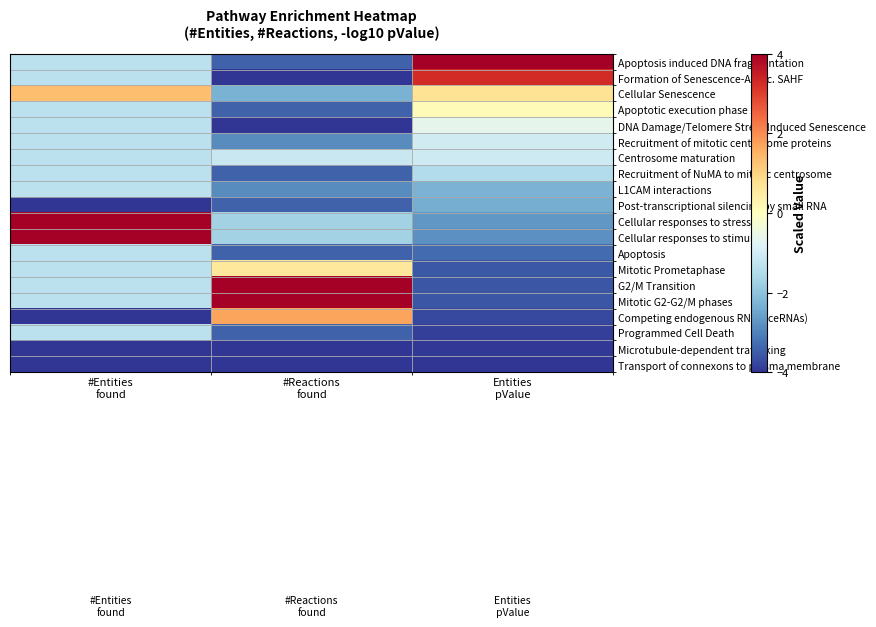

Reading right to left, transcribe all the data shown in this chart.

Apoptosis induced DNA fragmentation: Entities
pValue=4.0	#Reactions
found=-3.4	#Entities
found=-1.3
Formation of Senescence-Assoc. SAHF: Entities
pValue=3.3	#Reactions
found=-4.0	#Entities
found=-1.3
Cellular Senescence: Entities
pValue=0.7	#Reactions
found=-2.3	#Entities
found=1.3
Apoptotic execution phase: Entities
pValue=0.1	#Reactions
found=-3.4	#Entities
found=-1.3
DNA Damage/Telomere Stress Induced Senescence: Entities
pValue=-0.6	#Reactions
found=-4.0	#Entities
found=-1.3
Recruitment of mitotic centrosome proteins: Entities
pValue=-1.0	#Reactions
found=-2.9	#Entities
found=-1.3
Centrosome maturation: Entities
pValue=-1.1	#Reactions
found=-1.1	#Entities
found=-1.3
Recruitment of NuMA to mitotic centrosome: Entities
pValue=-1.5	#Reactions
found=-3.4	#Entities
found=-1.3
L1CAM interactions: Entities
pValue=-2.3	#Reactions
found=-2.9	#Entities
found=-1.3
Post-transcriptional silencing by small RNA: Entities
pValue=-2.4	#Reactions
found=-3.4	#Entities
found=-4.0
Cellular responses to stress: Entities
pValue=-2.7	#Reactions
found=-1.7	#Entities
found=4.0
Cellular responses to stimuli: Entities
pValue=-2.8	#Reactions
found=-1.7	#Entities
found=4.0
Apoptosis: Entities
pValue=-3.3	#Reactions
found=-3.4	#Entities
found=-1.3
Mitotic Prometaphase: Entities
pValue=-3.6	#Reactions
found=0.6	#Entities
found=-1.3
G2/M Transition: Entities
pValue=-3.6	#Reactions
found=4.0	#Entities
found=-1.3
Mitotic G2-G2/M phases: Entities
pValue=-3.6	#Reactions
found=4.0	#Entities
found=-1.3
Competing endogenous RNAs (ceRNAs): Entities
pValue=-3.7	#Reactions
found=1.7	#Entities
found=-4.0
Programmed Cell Death: Entities
pValue=-3.9	#Reactions
found=-3.4	#Entities
found=-1.3
Microtubule-dependent trafficking: Entities
pValue=-3.9	#Reactions
found=-4.0	#Entities
found=-4.0
Transport of connexons to plasma membrane: Entities
pValue=-4.0	#Reactions
found=-4.0	#Entities
found=-4.0